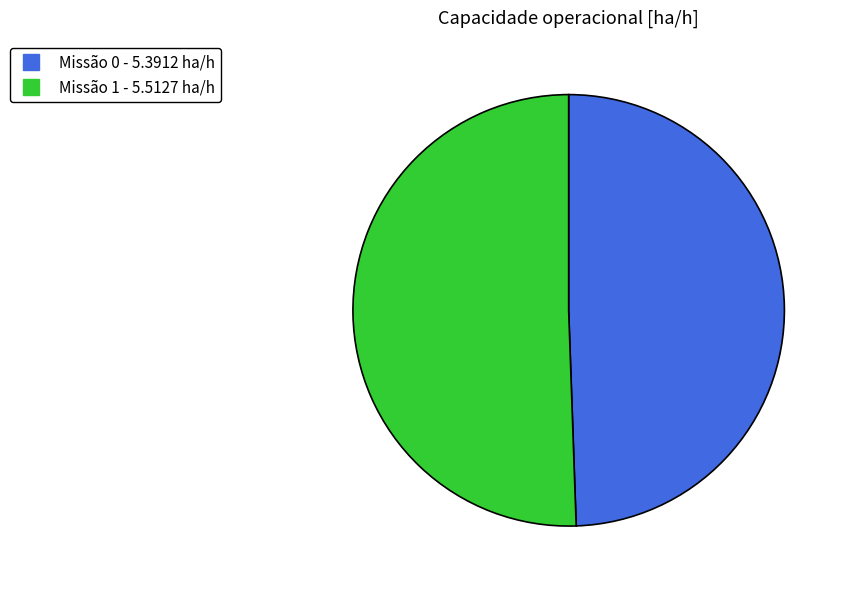

Is there a majority slice in this chart?

Yes